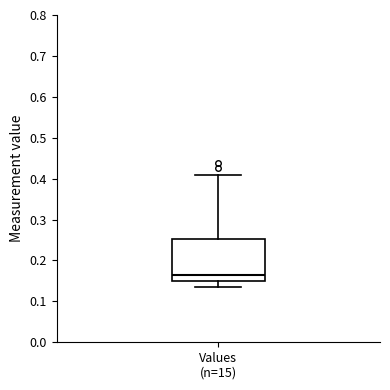

Transcribe this box plot: give where the median line is, the range the box spans, and where the two whiskers end, as read against the y-axis. The values are not printed on the chart, so give them approximately, as read against the axis.

median 0.16, box 0.15 to 0.25, whiskers 0.14 to 0.41